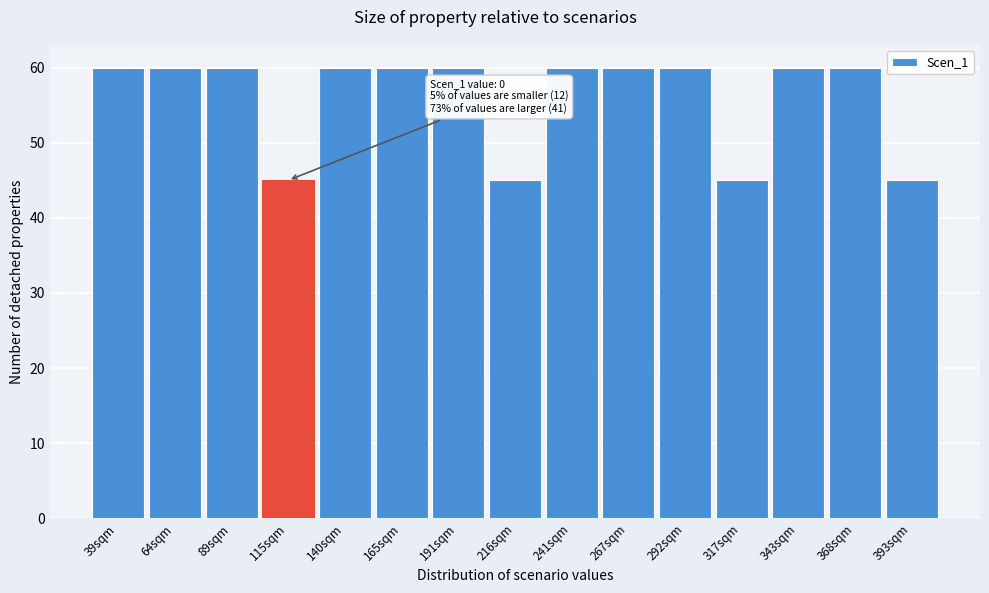

Reading left to right, extract all data points from this chart.

39sqm=60	64sqm=60	89sqm=60	115sqm=45	140sqm=60	165sqm=60	191sqm=60	216sqm=45	241sqm=60	267sqm=60	292sqm=60	317sqm=45	343sqm=60	368sqm=60	393sqm=45